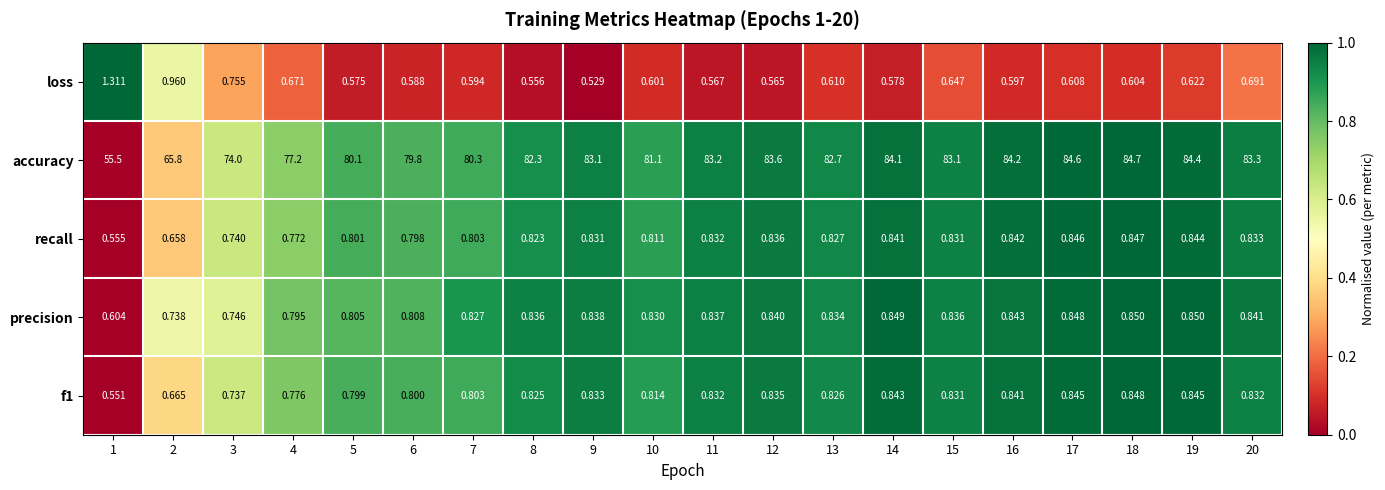

Which category has the highest value across all series?

18